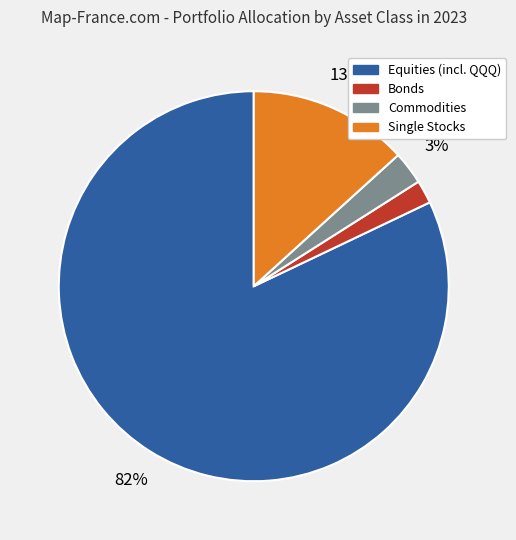

To the nearest percent, what is the difference between the largest and smallest slice percentages?

80%